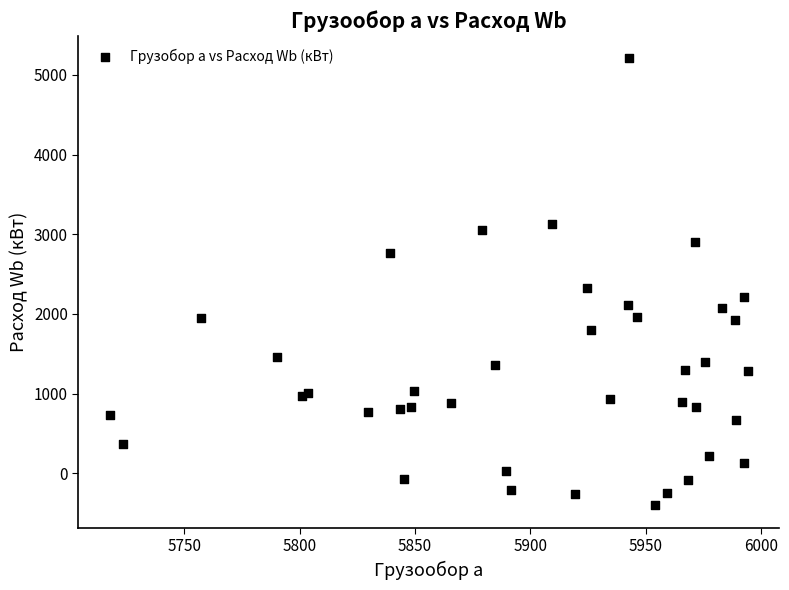

What Y value in the scatter plot is closest to 2401?

2323.9